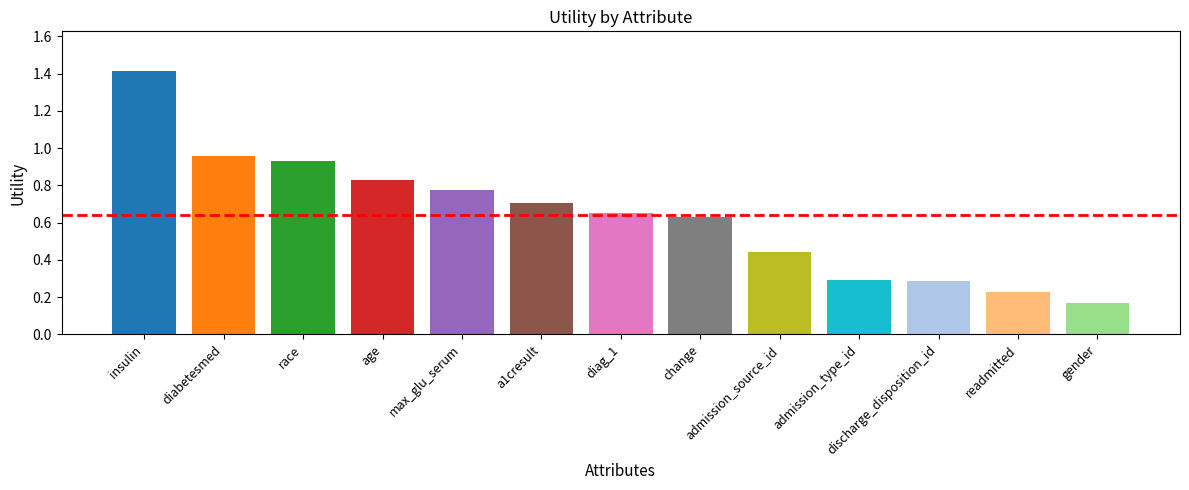

What is the change in value from diabetesmed to a1cresult?

-0.3